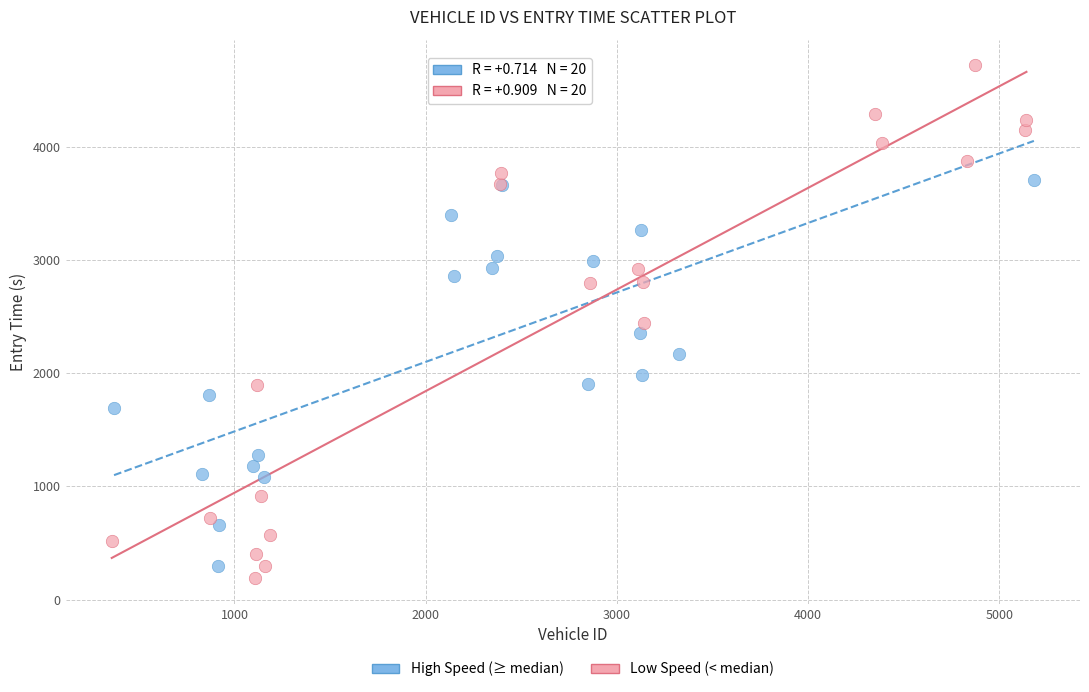

Which series has the largest Y range (max minus min)?

Low Speed (< median)